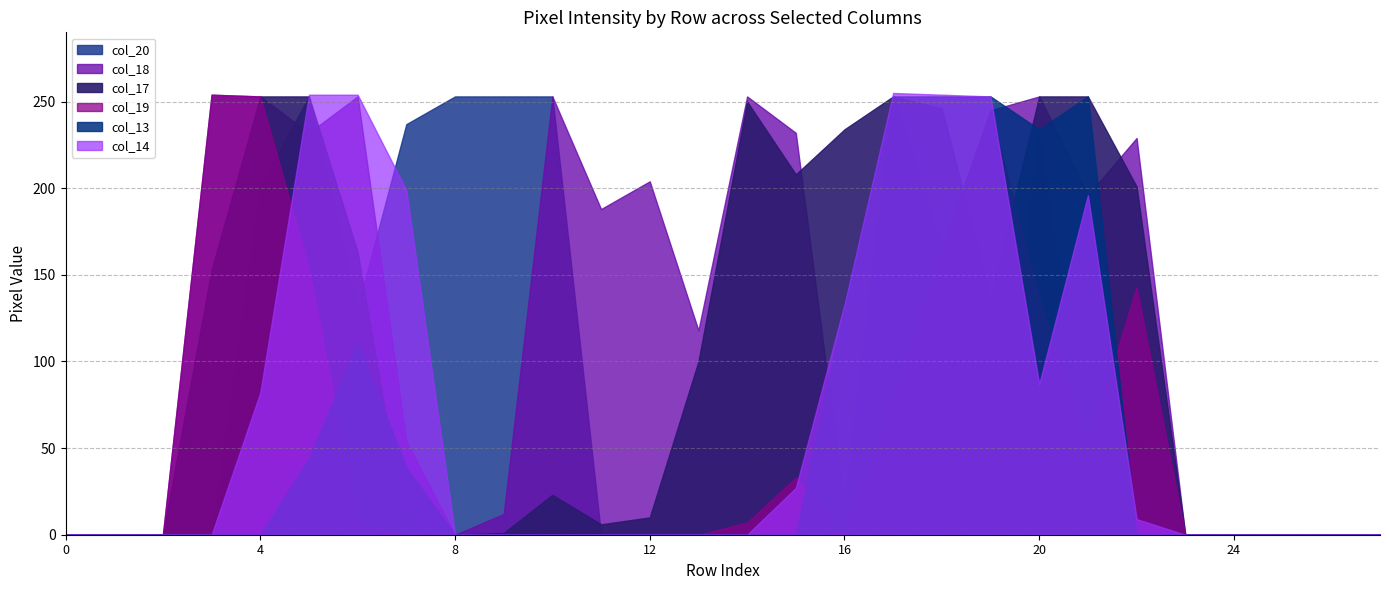

How many intersections are there between col_18 and col_17?

4